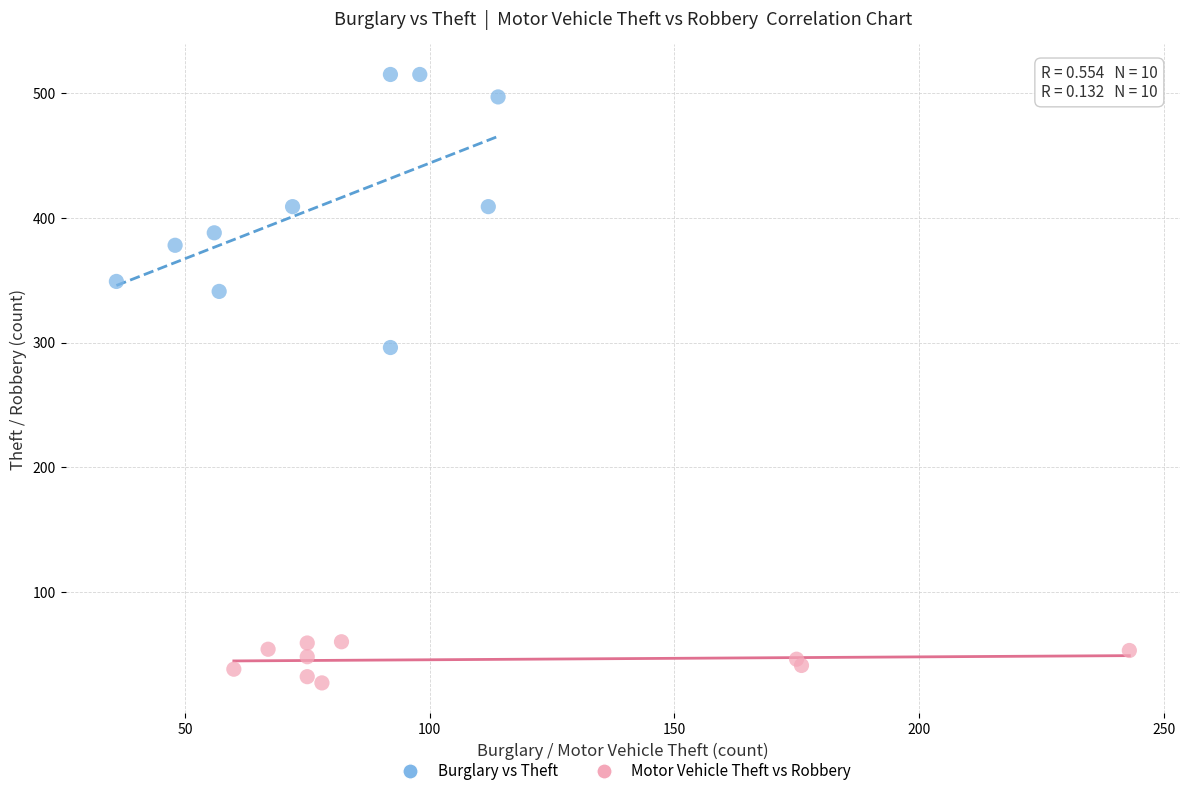

Which series has the widest spread of Y values?

Burglary vs Theft